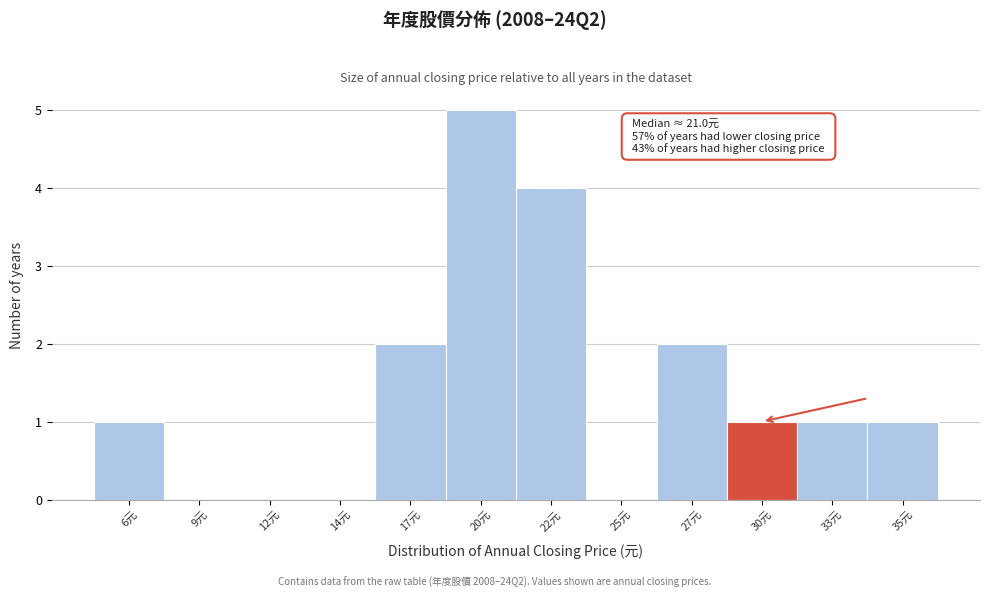

Reading left to right, list all the values displayed in this chart.

6元=1	9元=0	12元=0	14元=0	17元=2	20元=5	22元=4	25元=0	27元=2	30元=1	33元=1	35元=1